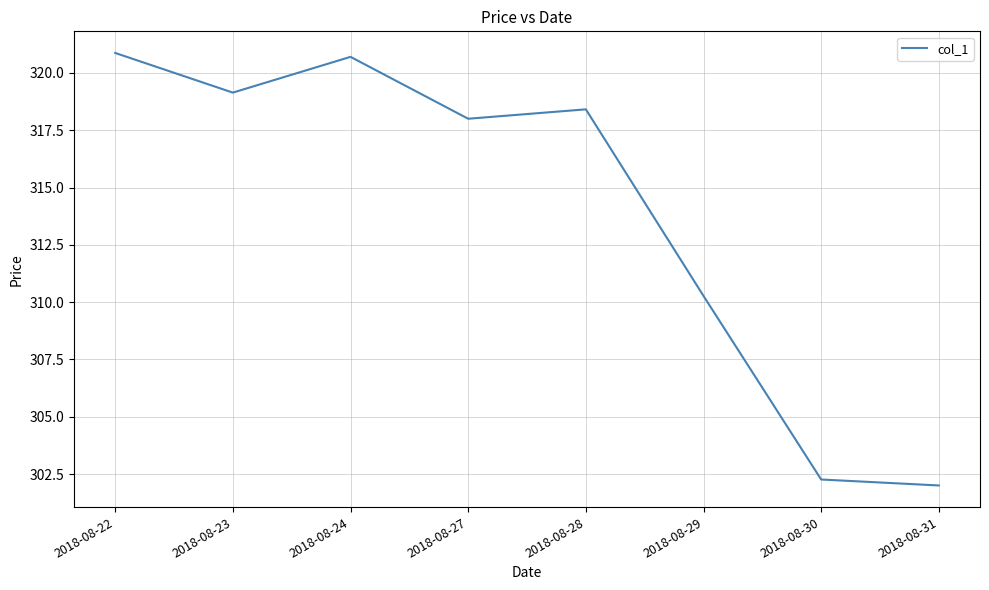

Which category has the highest value across all series?

2018-08-22